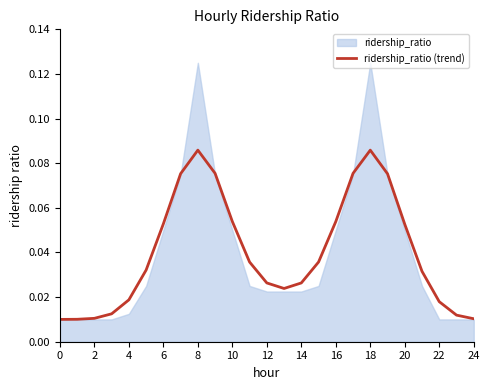

The ridership_ratio (trend) series shows 0.0 at 8. True or false?

False